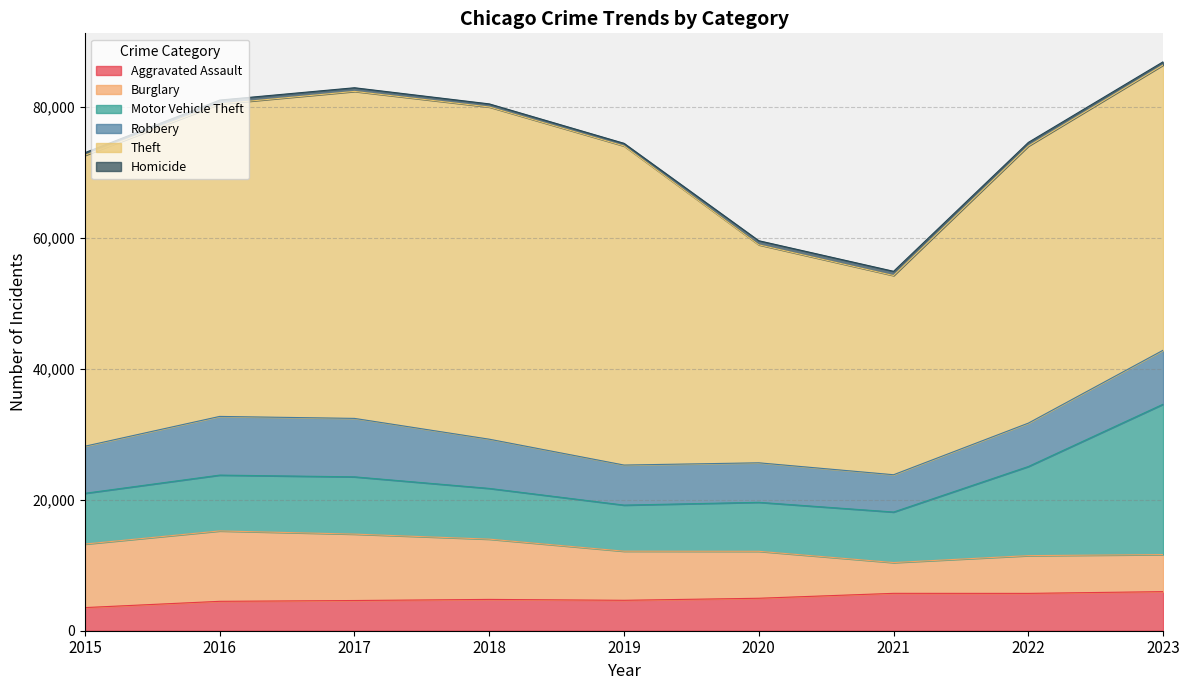

How many data points in Motor Vehicle Theft are above 7749?

4